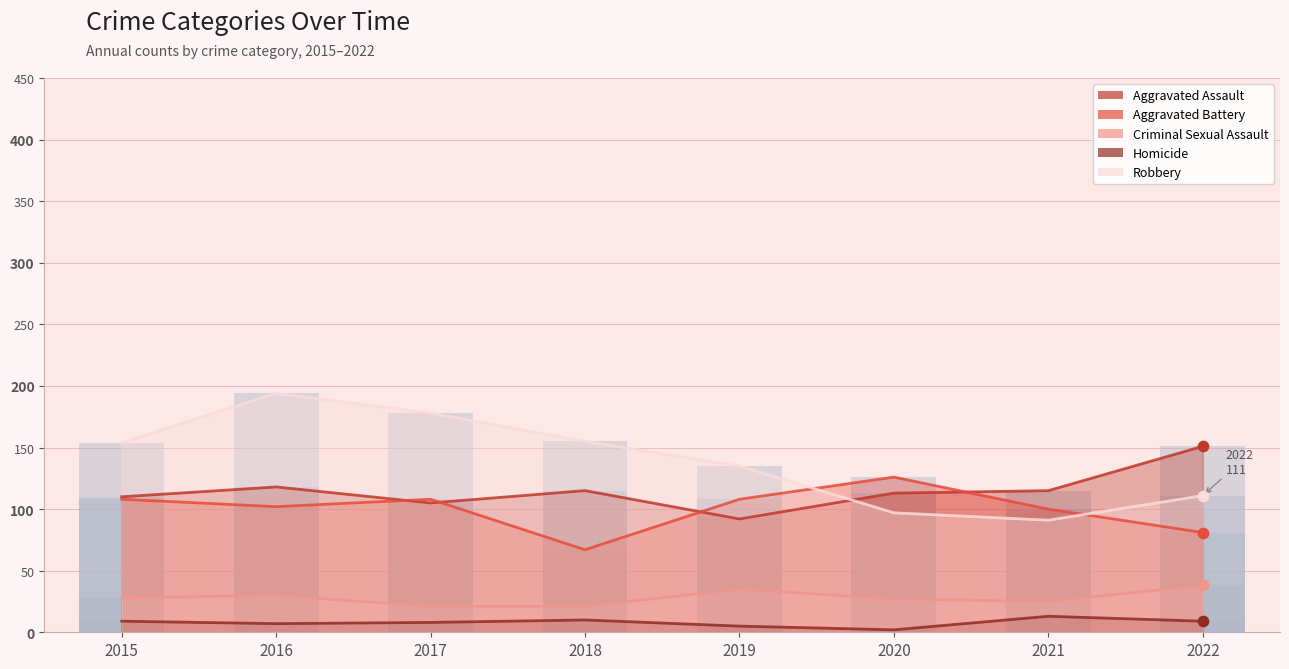

Is the value of Aggravated Battery at 2016 greater than the value of Criminal Sexual Assault at 2021?

Yes